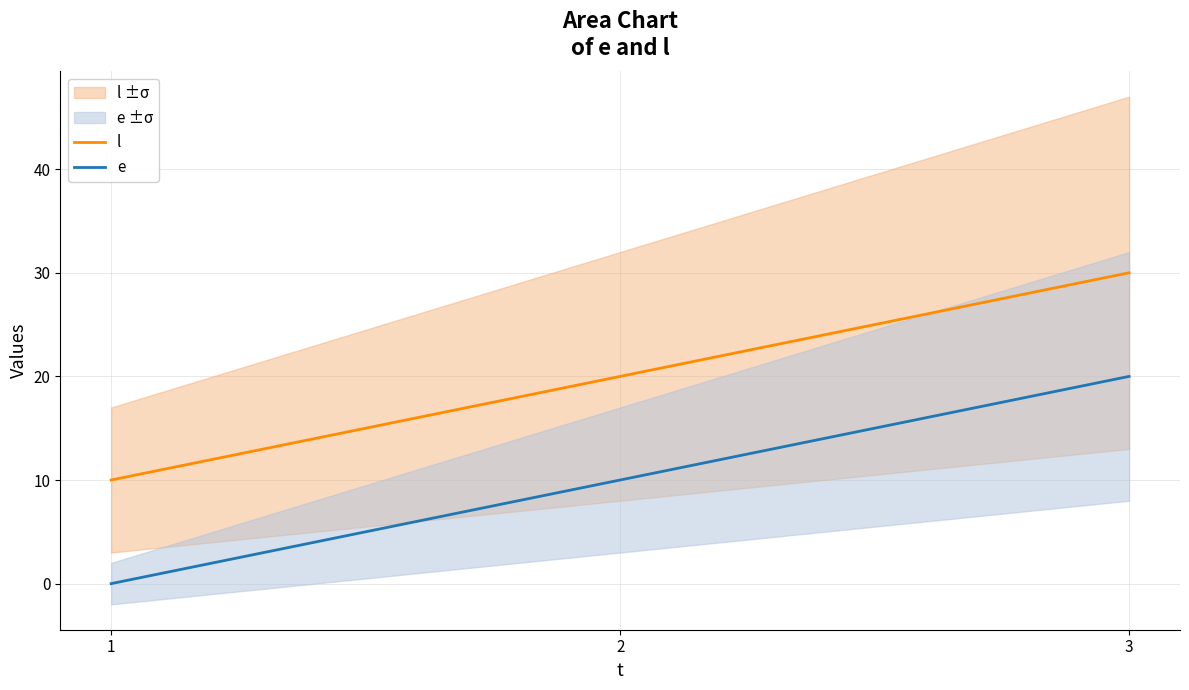

Which series has the largest range (max minus min)?

l